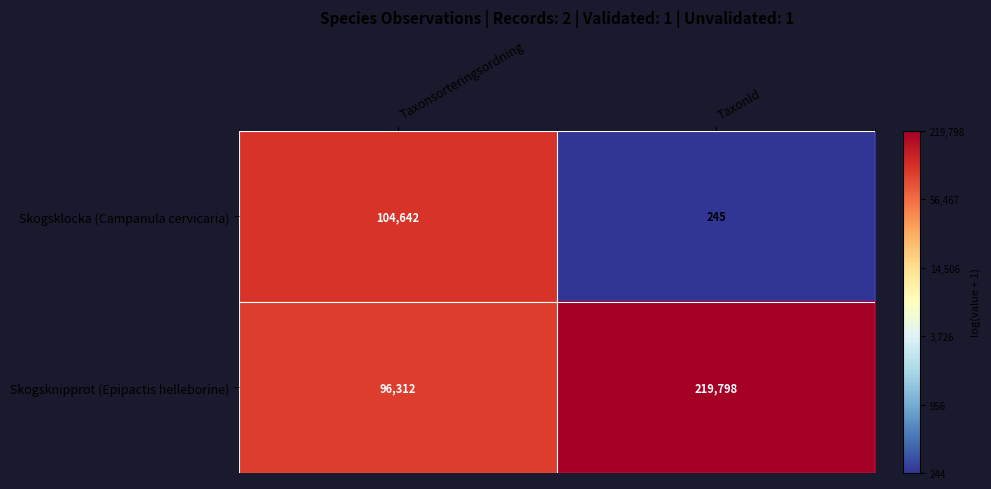

At which label is Skogsknipprot (Epipactis helleborine) closest to 158055?

Taxonsorteringsordning